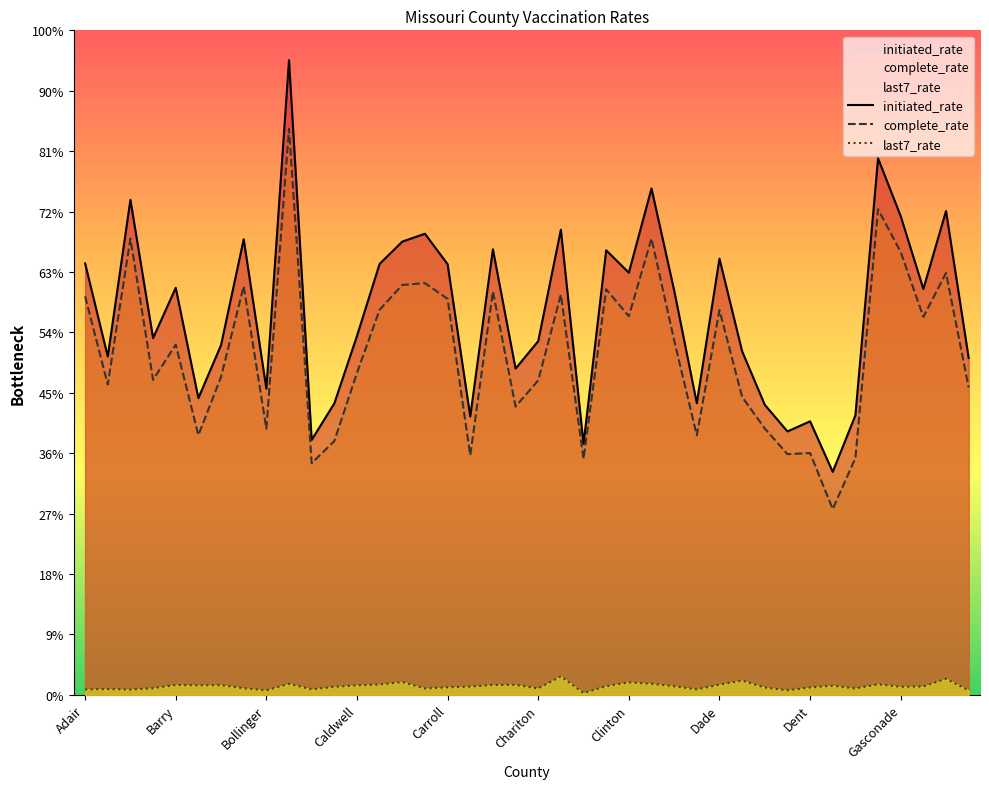

True or false: last7_rate and complete_rate cross at least once.

False